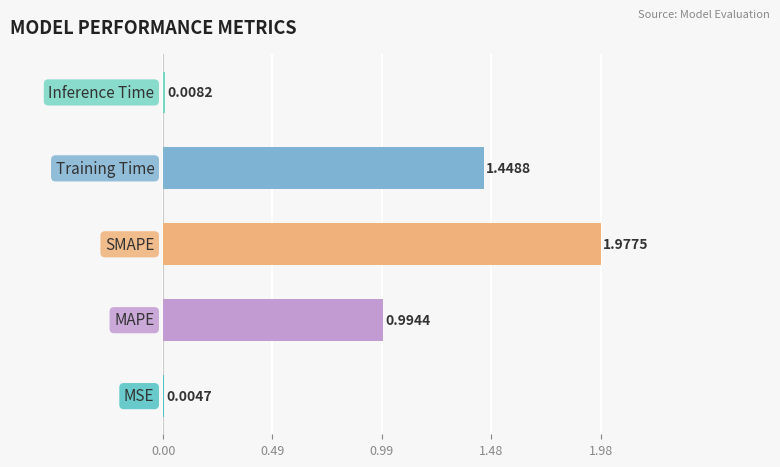

What is the sum of all values?

4.4